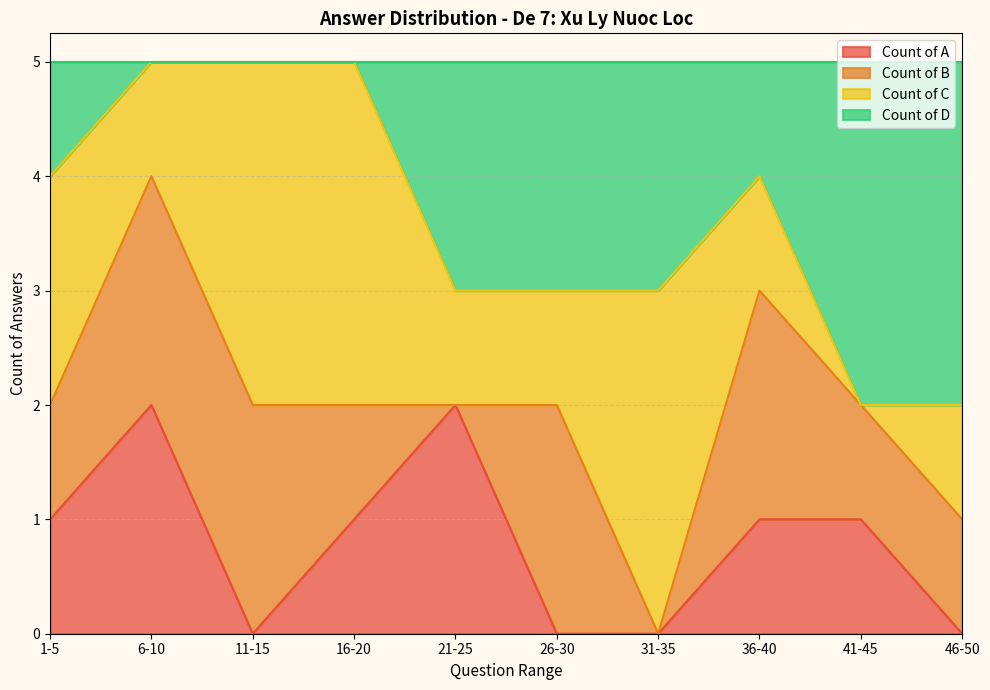

Is it true that Count of A equals 1 at 21-25?

False